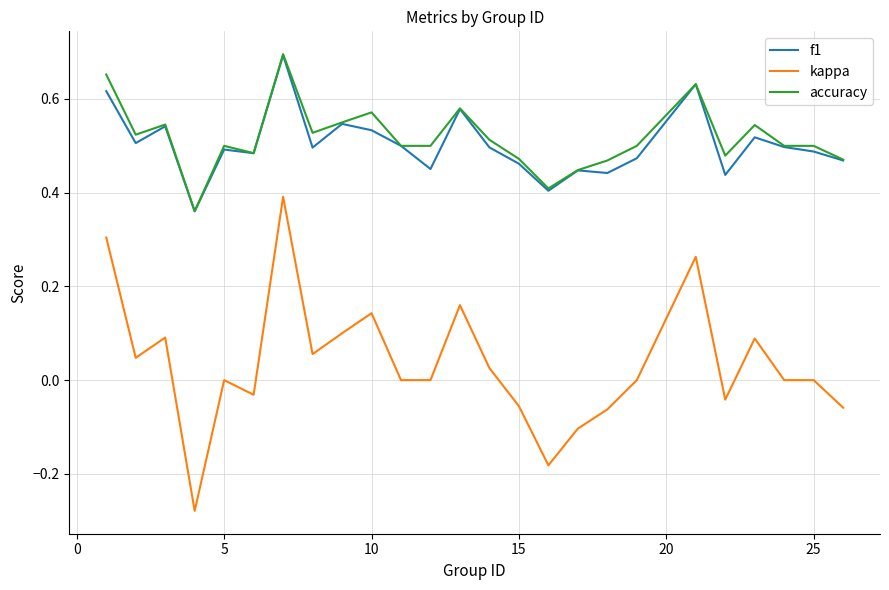

Which series has the largest range (max minus min)?

kappa